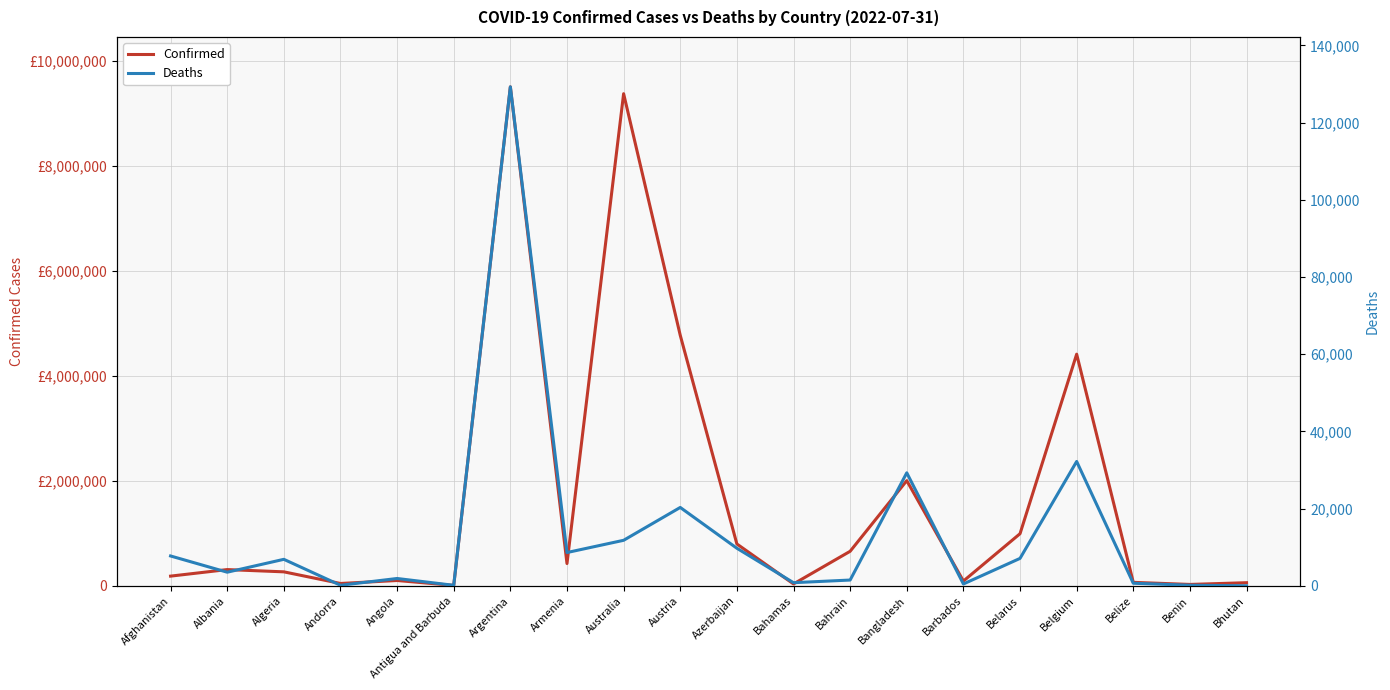

Is it true that Deaths equals 12671 at Belgium?

False